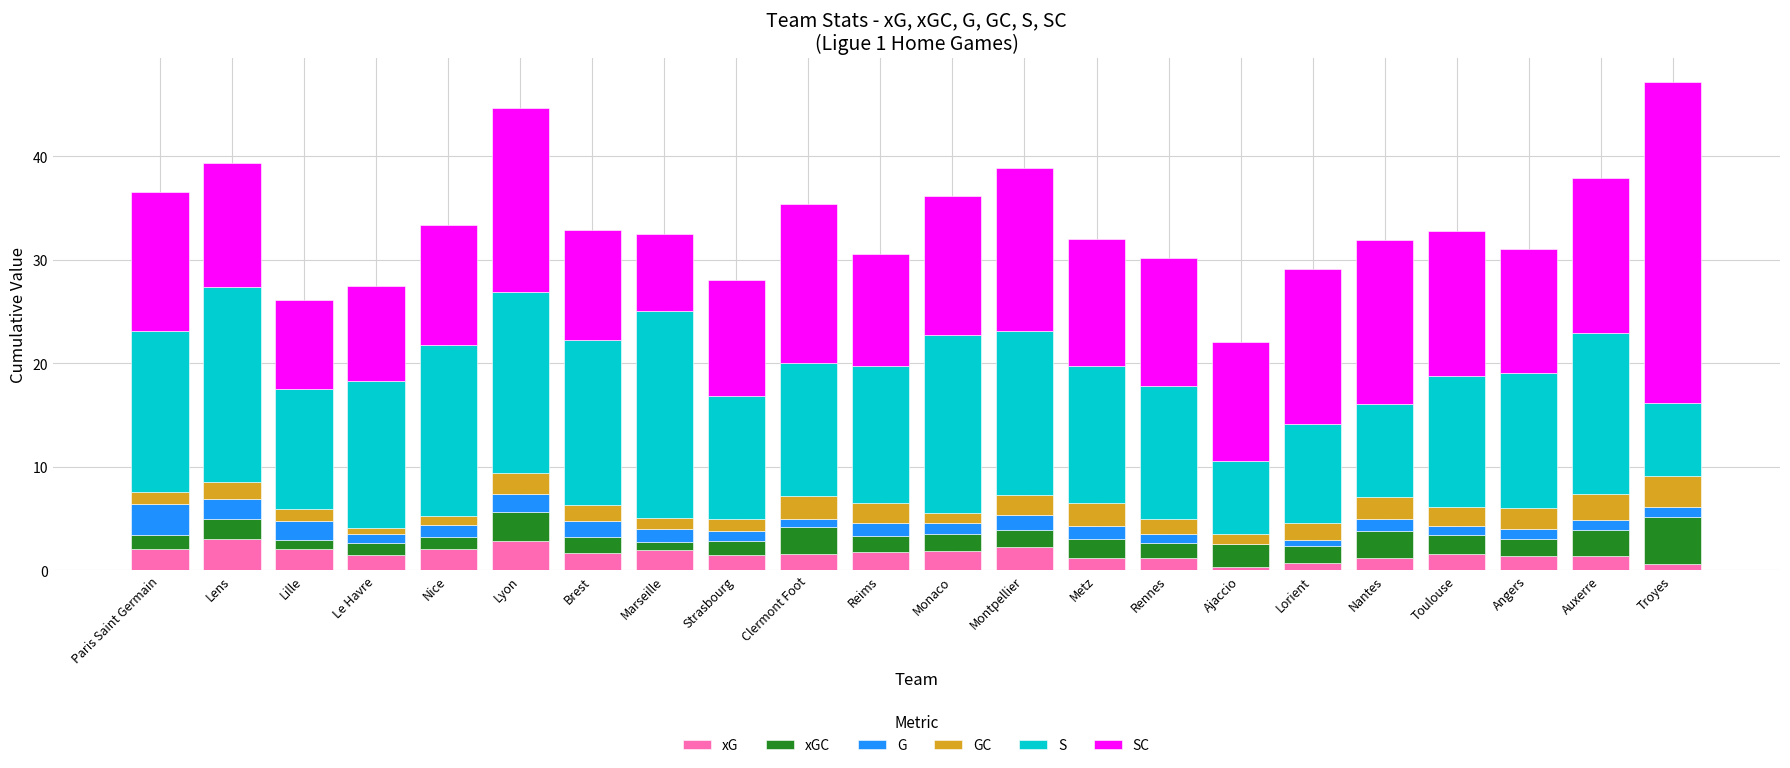

What is the total value across all series at Brest?

32.9